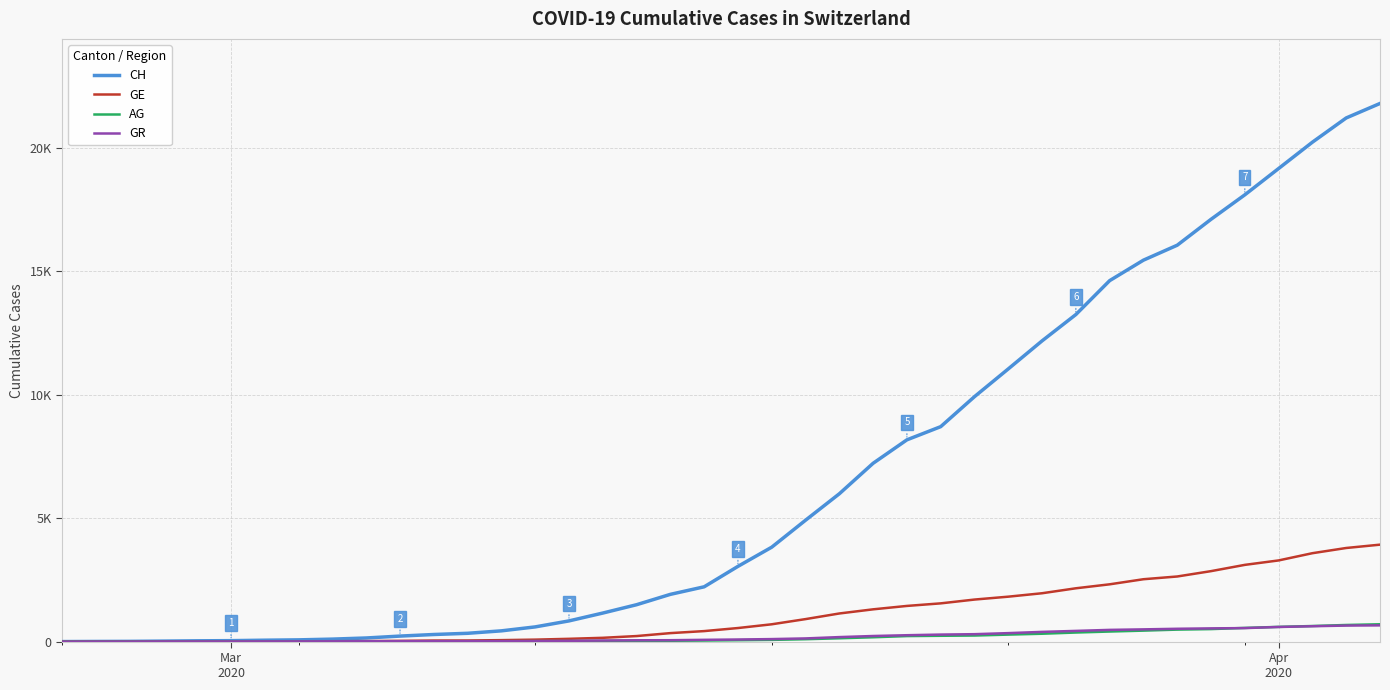

Is this an area chart (filled region under the line)?

No